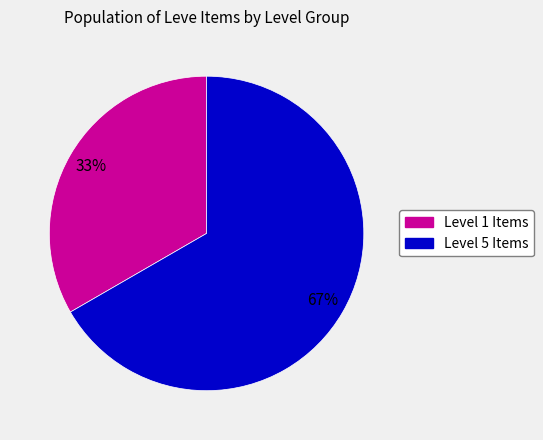

Is there any slice that represents more than half of the pie?

Yes